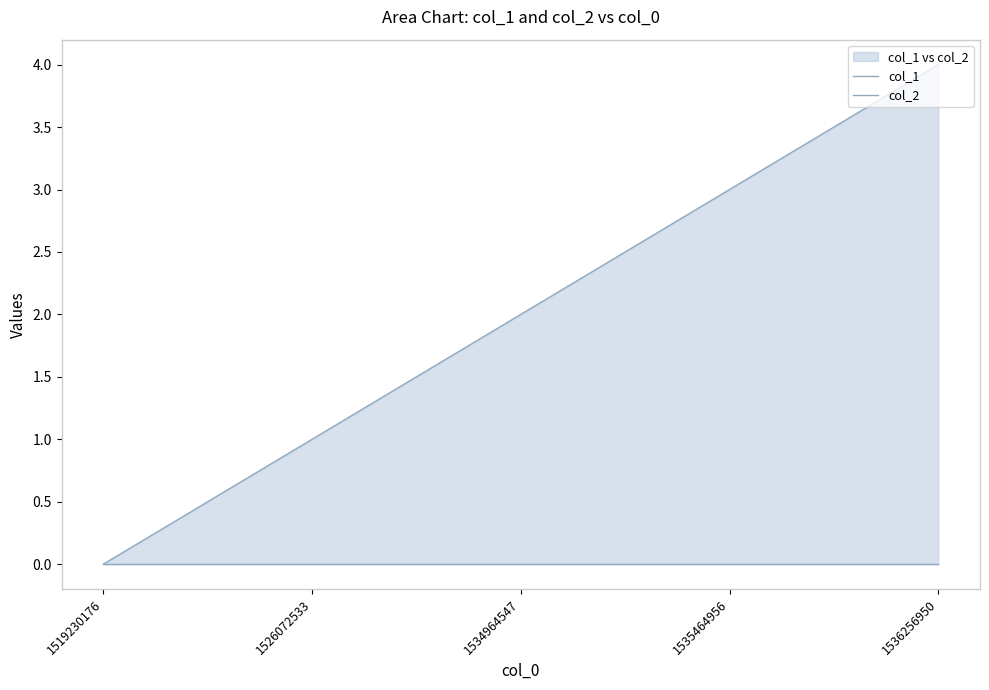

Rank the series at 1534964547 from lowest to highest value.

col_2, col_1